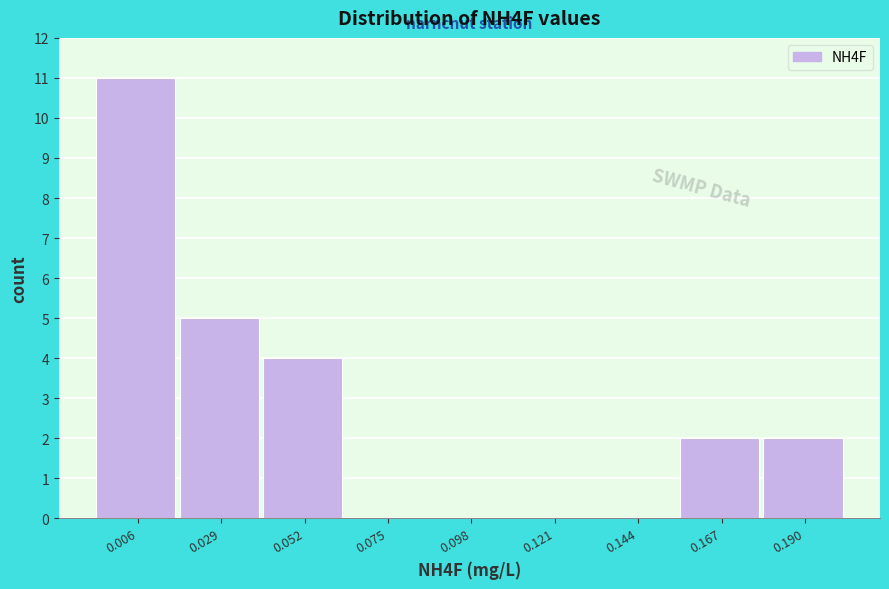

Reading right to left, extract all data points from this chart.

0.190=2	0.167=2	0.144=0	0.121=0	0.098=0	0.075=0	0.052=4	0.029=5	0.006=11